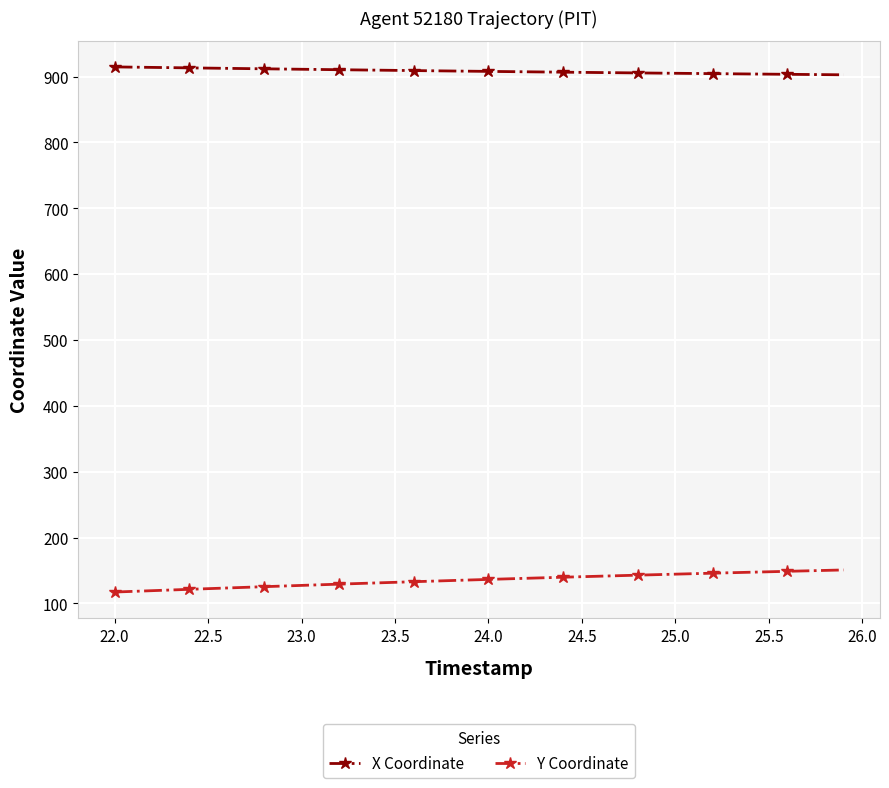

Does the chart have visible grid lines?

Yes